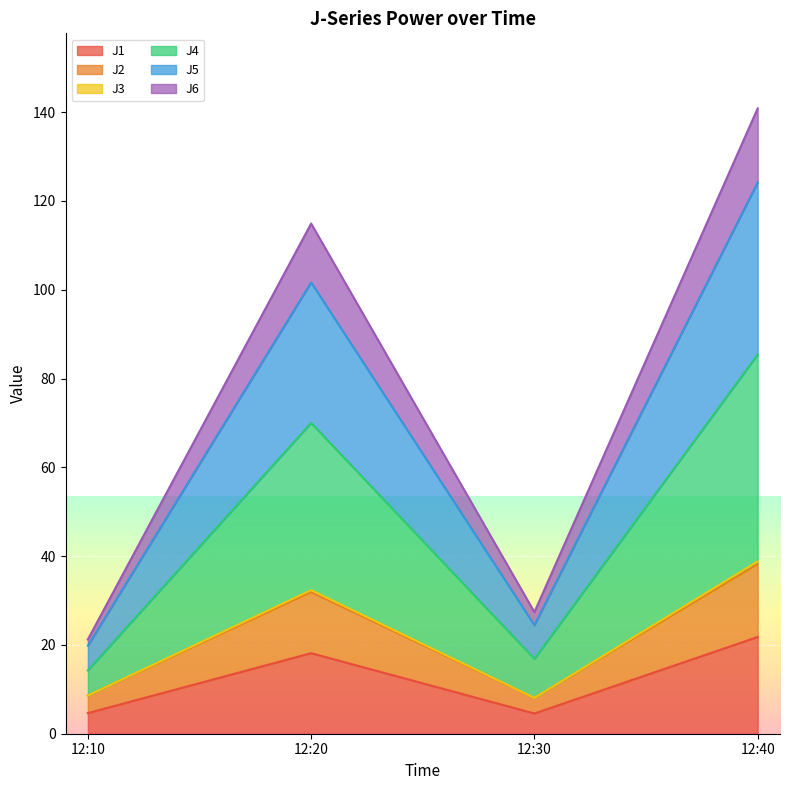

Which series has the widest spread of values?

J4